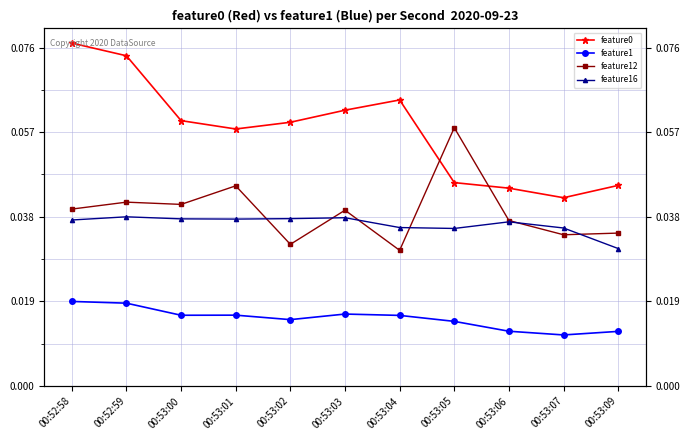

The feature0 series shows 0.1 at 00:53:03. True or false?

False